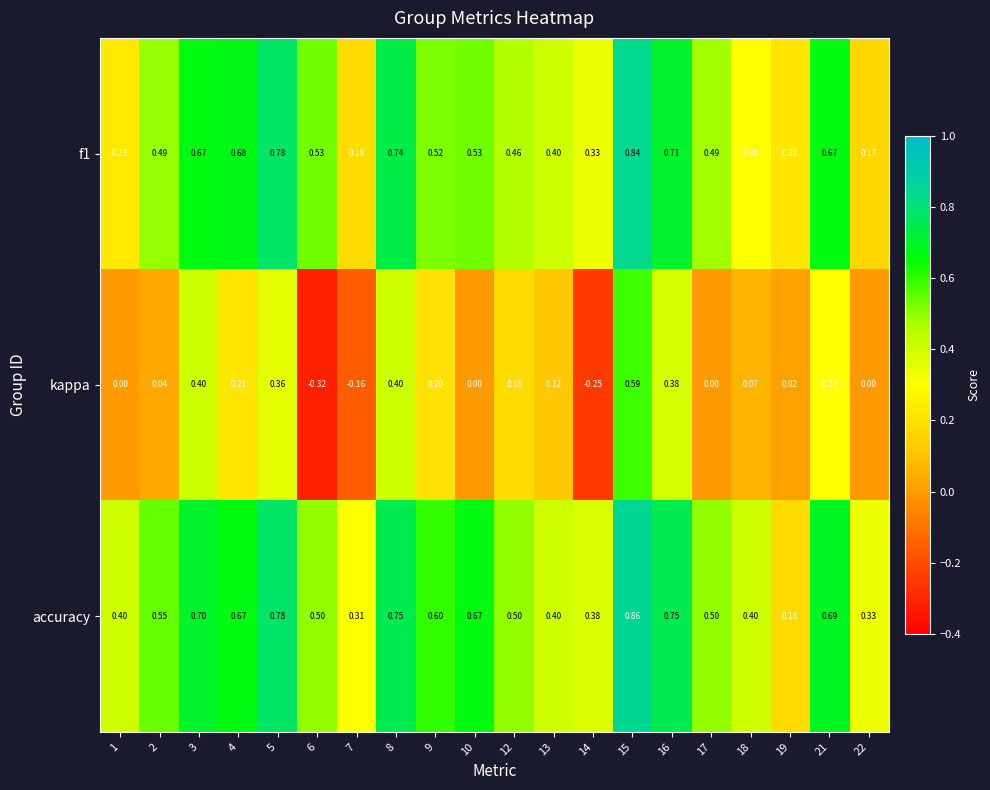

Which series has the widest spread of values?

kappa